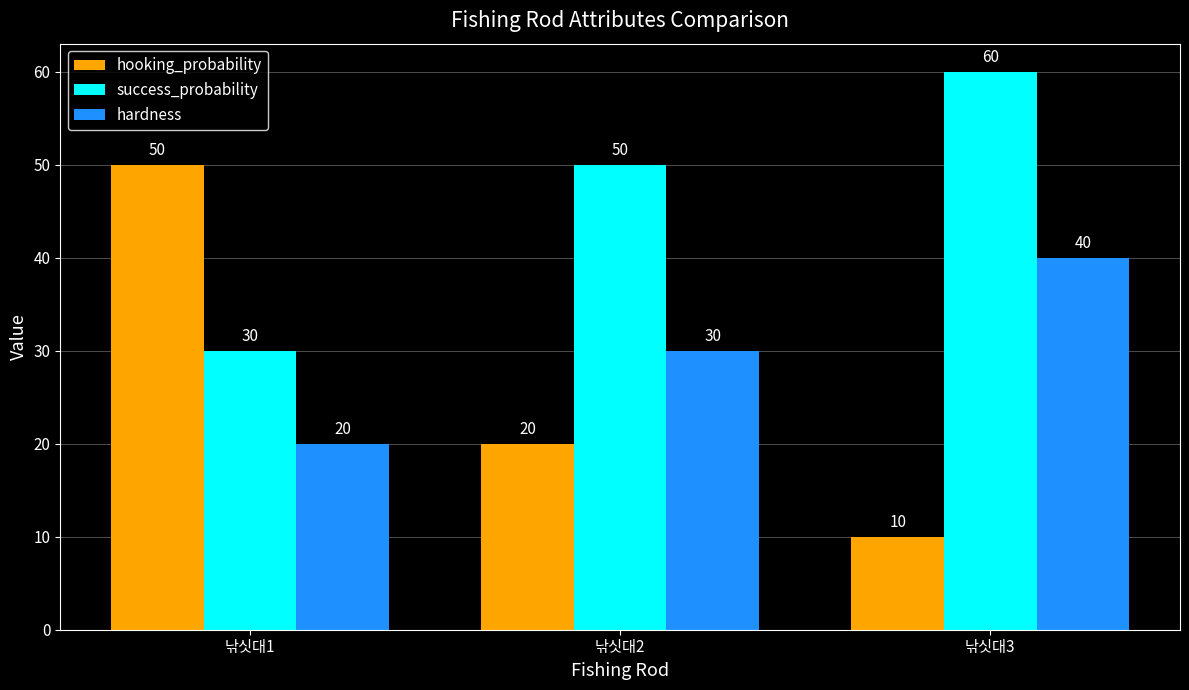

What are all the series names shown in the legend?

hooking_probability, success_probability, hardness